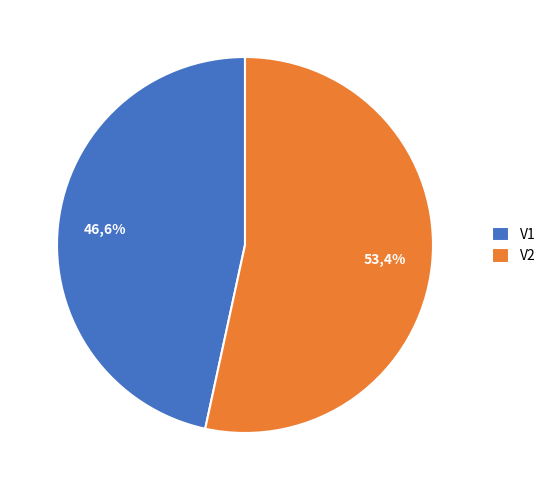

What percentage is NOT represented by V2?

46.6%